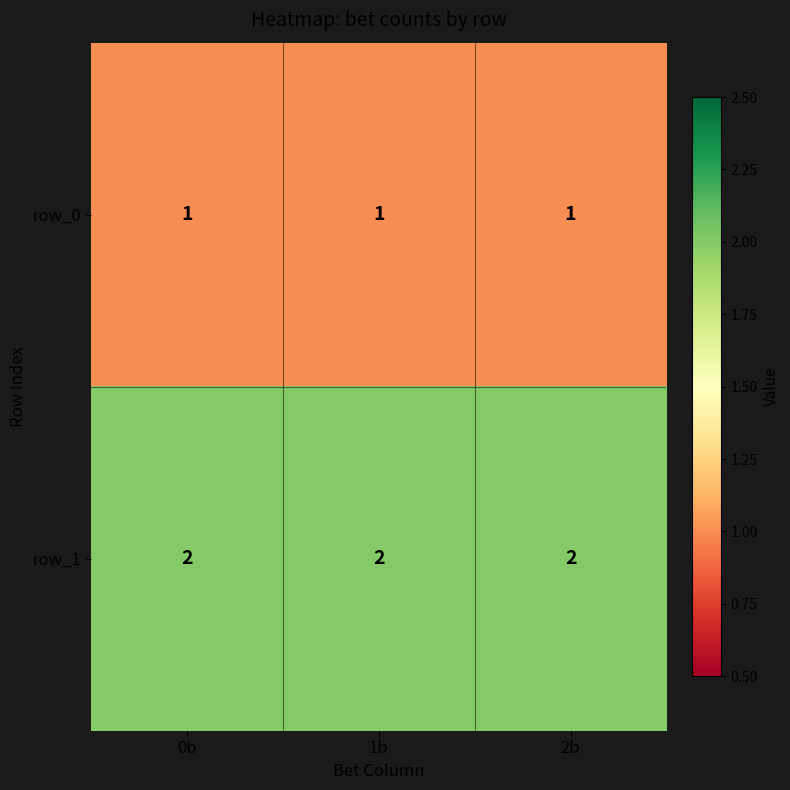

List the series in order of their peak value, highest first.

row_1, row_0